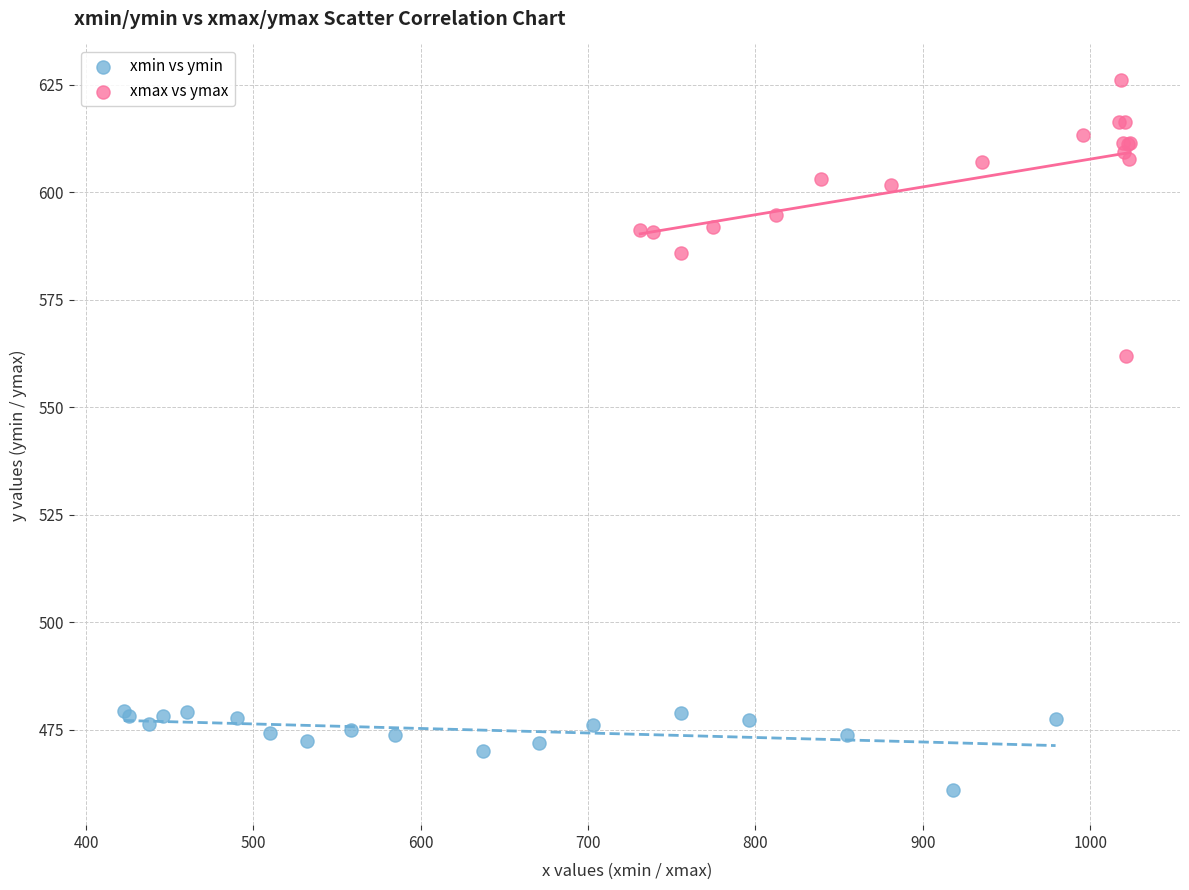

Which series contains the highest Y value?

xmax vs ymax